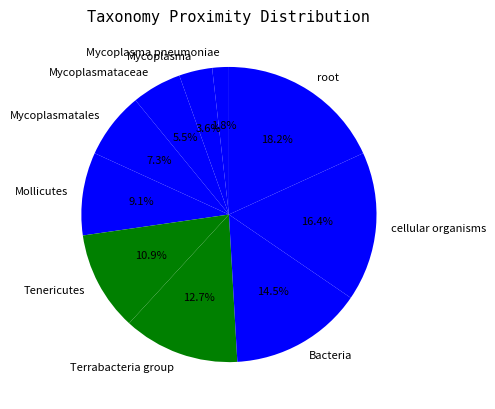

The Terrabacteria group slice represents 13% of the pie. True or false?

True